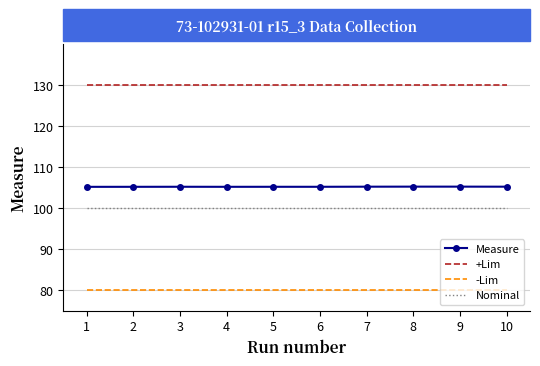

True or false: Nominal and Measure cross at least once.

False